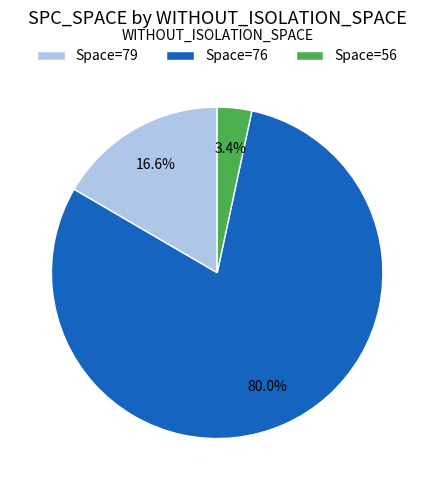

Rank the categories by value from highest to lowest.

Space=76, Space=79, Space=56